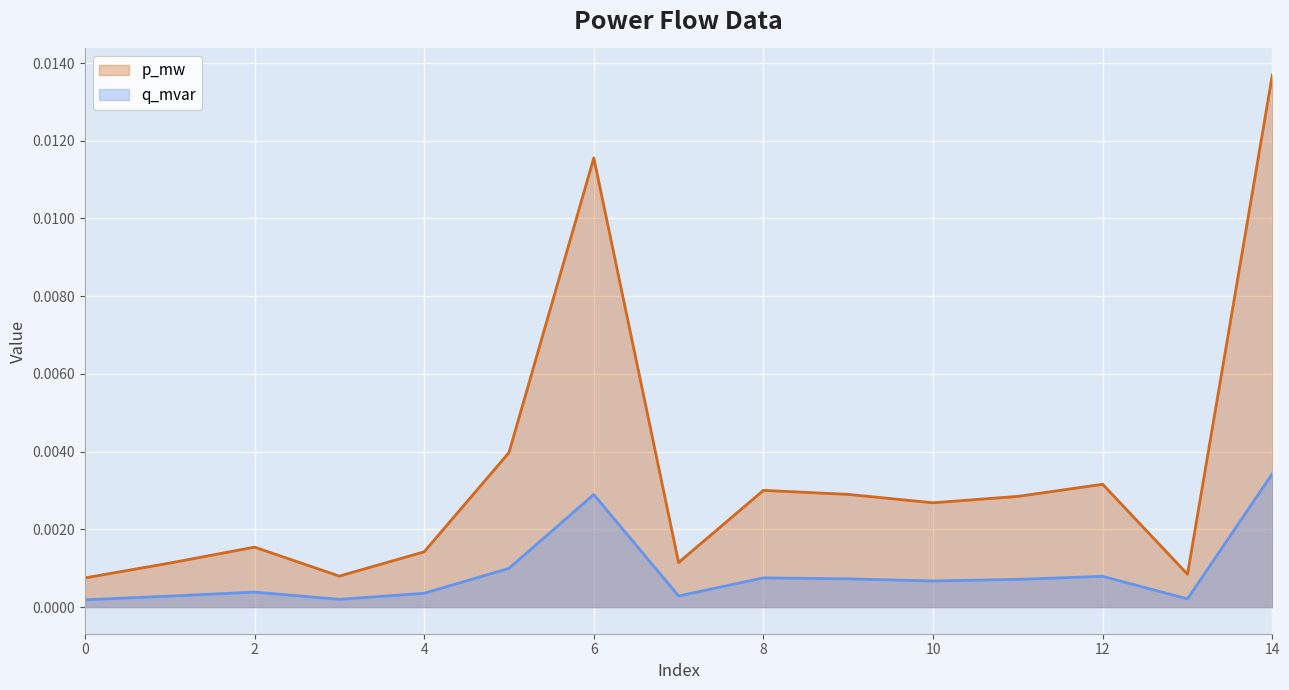

What are all the series names shown in the legend?

p_mw, q_mvar